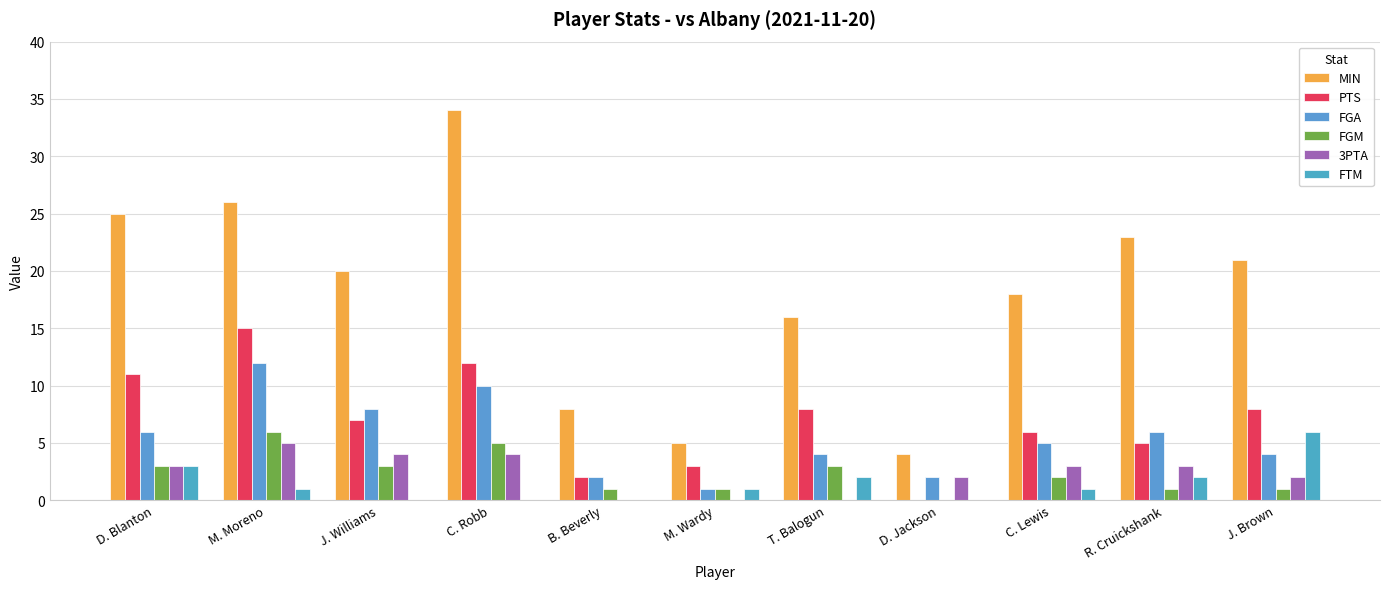

What is the spread (max minus min) of values at M. Wardy?

5